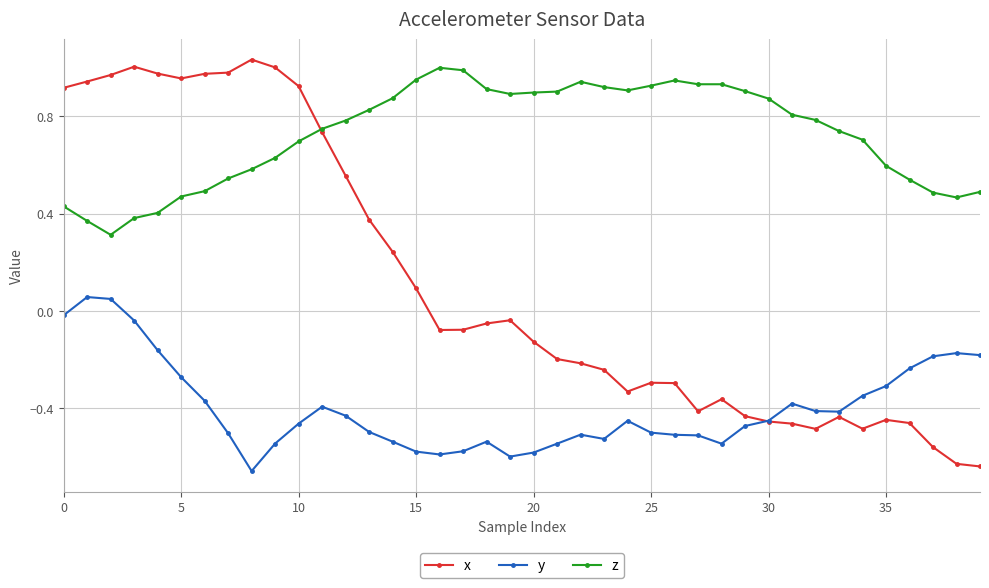

At how many categories does at least one series exceed 0?

40